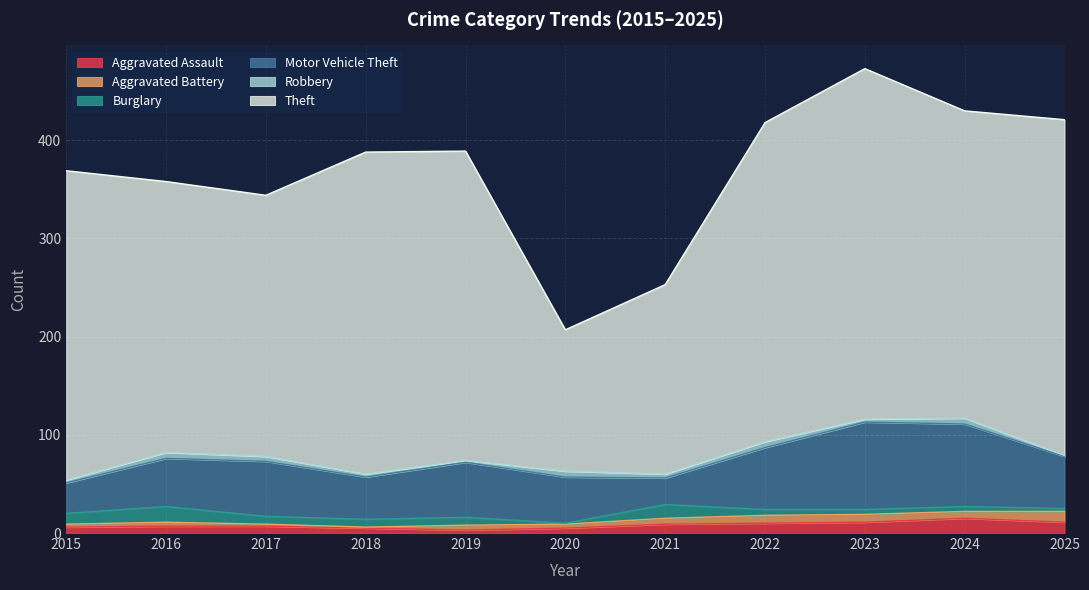

What is the average value of the Motor Vehicle Theft series?

54